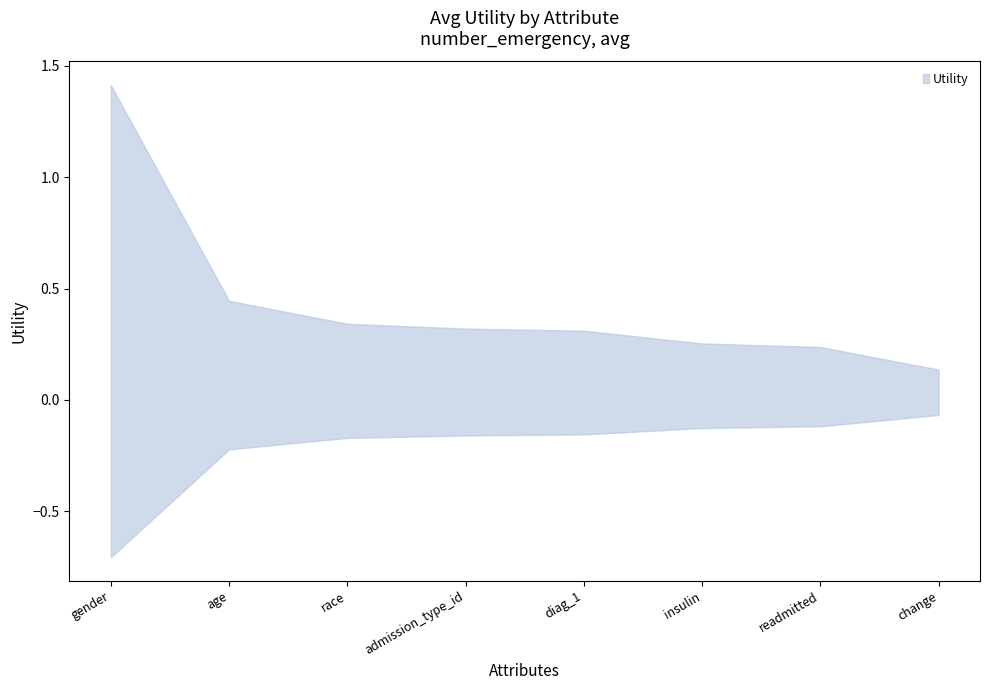

Reading left to right, transcribe all the data shown in this chart.

1.4	0.4	0.3	0.3	0.3	0.3	0.2	0.1